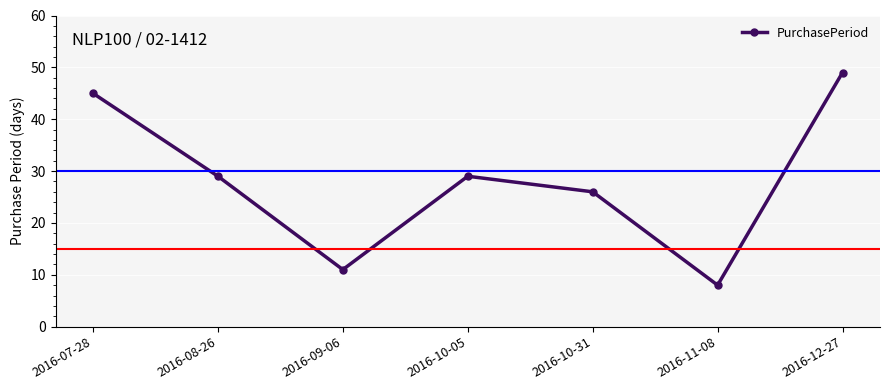

At which category does the data reach its first local peak?

2016-10-05